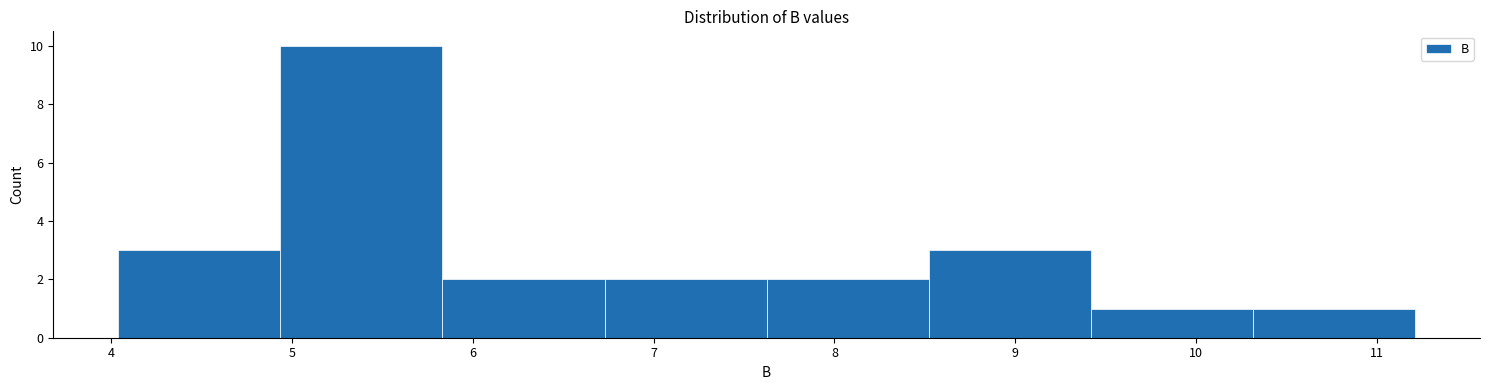

Reading left to right, list every bar in this chart as the range it spans on the x-axis followed by its height. Neither the bar edges nor the heights are printed on the chart, so give them approximately, as read against the axes.

4.0 to 4.9: 3
4.9 to 5.8: 10
5.8 to 6.7: 2
6.7 to 7.6: 2
7.6 to 8.5: 2
8.5 to 9.4: 3
9.4 to 10.3: 1
10.3 to 11.2: 1